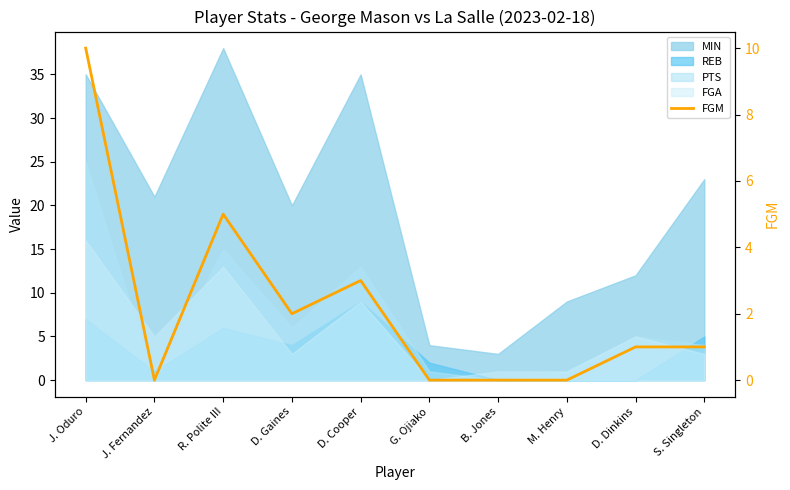

True or false: there are more than 1 points higher than both neighbors.

True